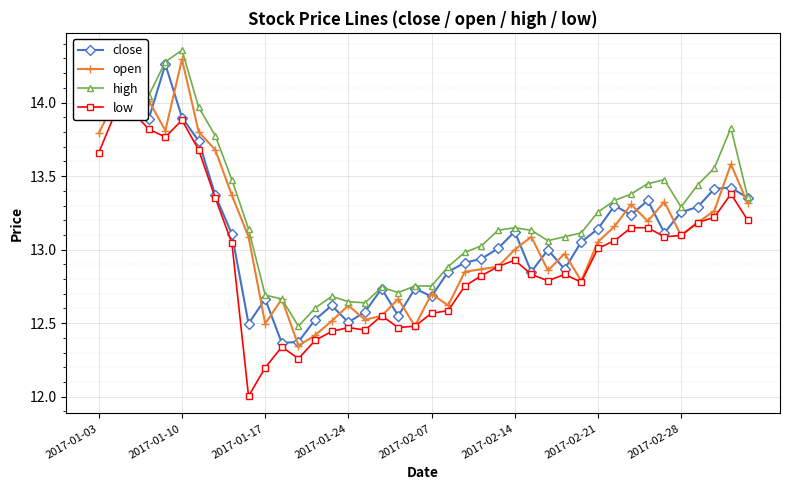

Which category has the highest value in the open series?

2017-01-10